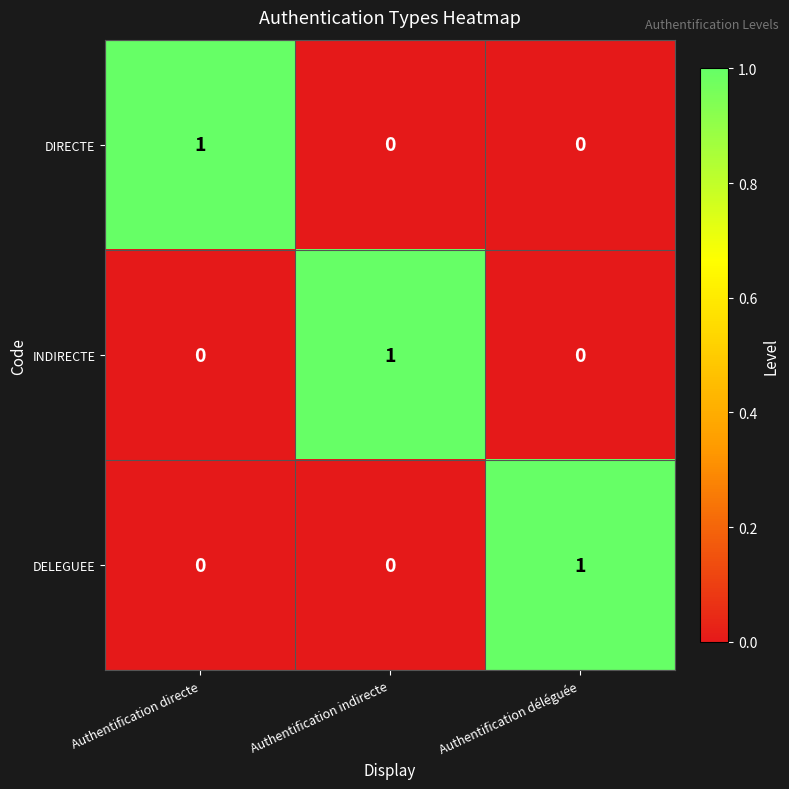

The DIRECTE series shows 1 at Authentification indirecte. True or false?

False